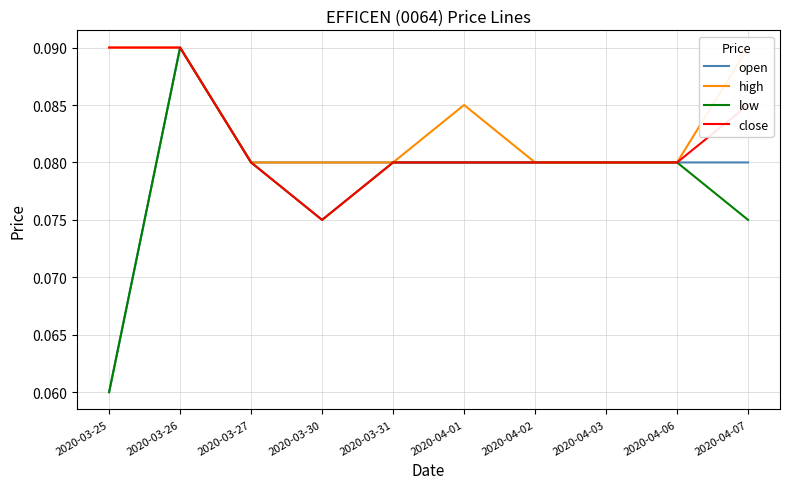

How many interior local peaks does the open series have?

1